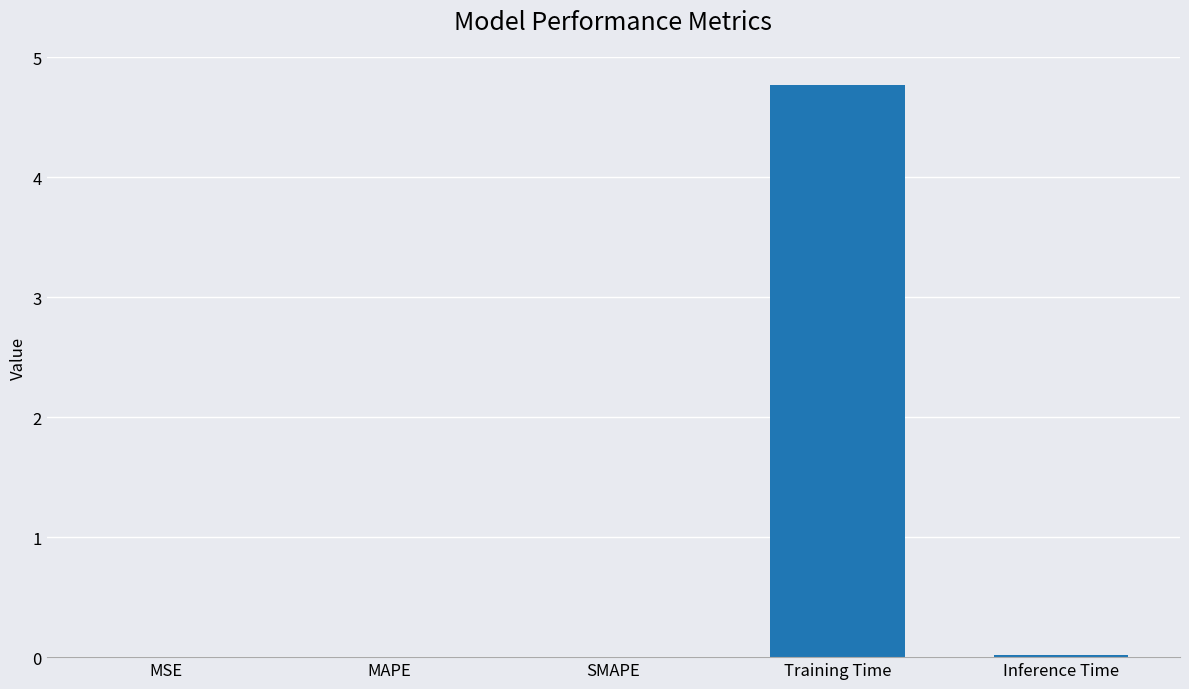

Is it true that the value at MSE is 0.0?

True